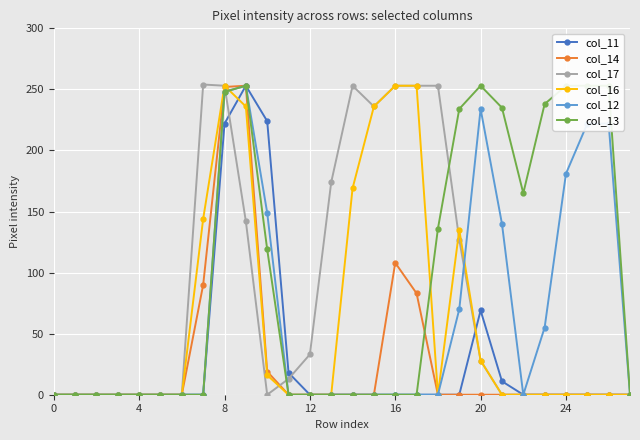

How many values in col_13 are above zero?

12